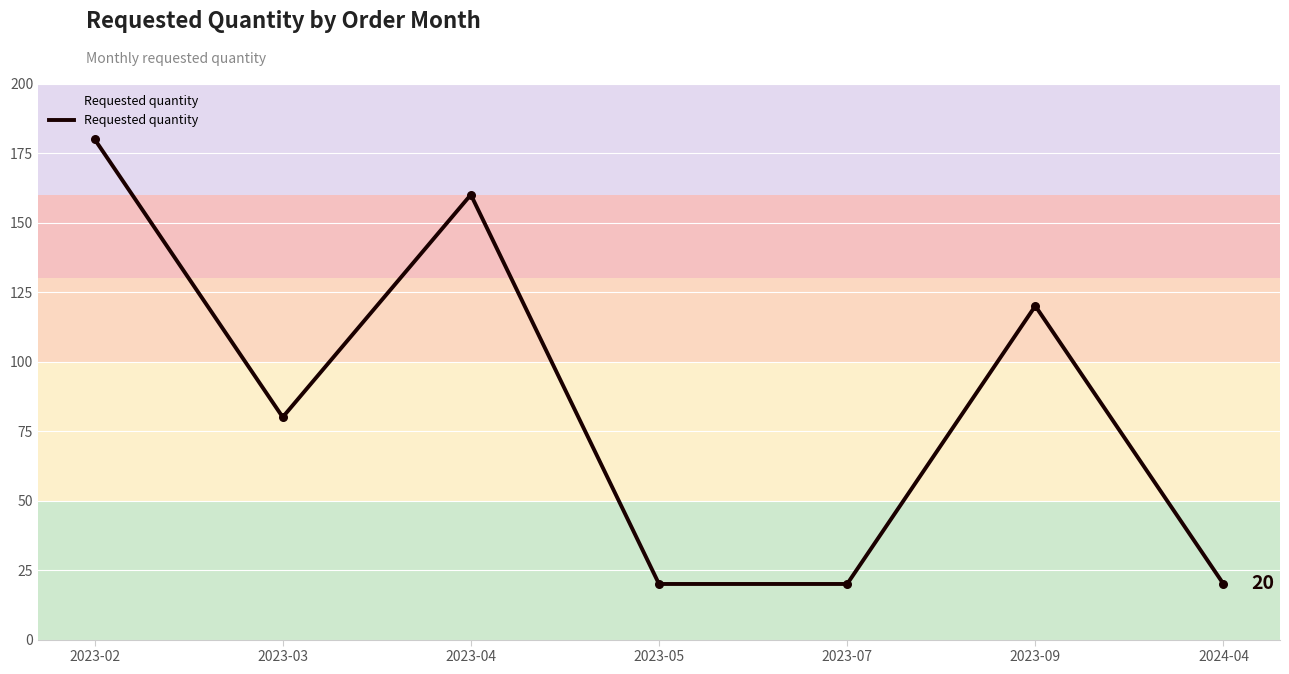

Approximately how many times larger is the value at 2023-07 compared to 2023-04?

0.1